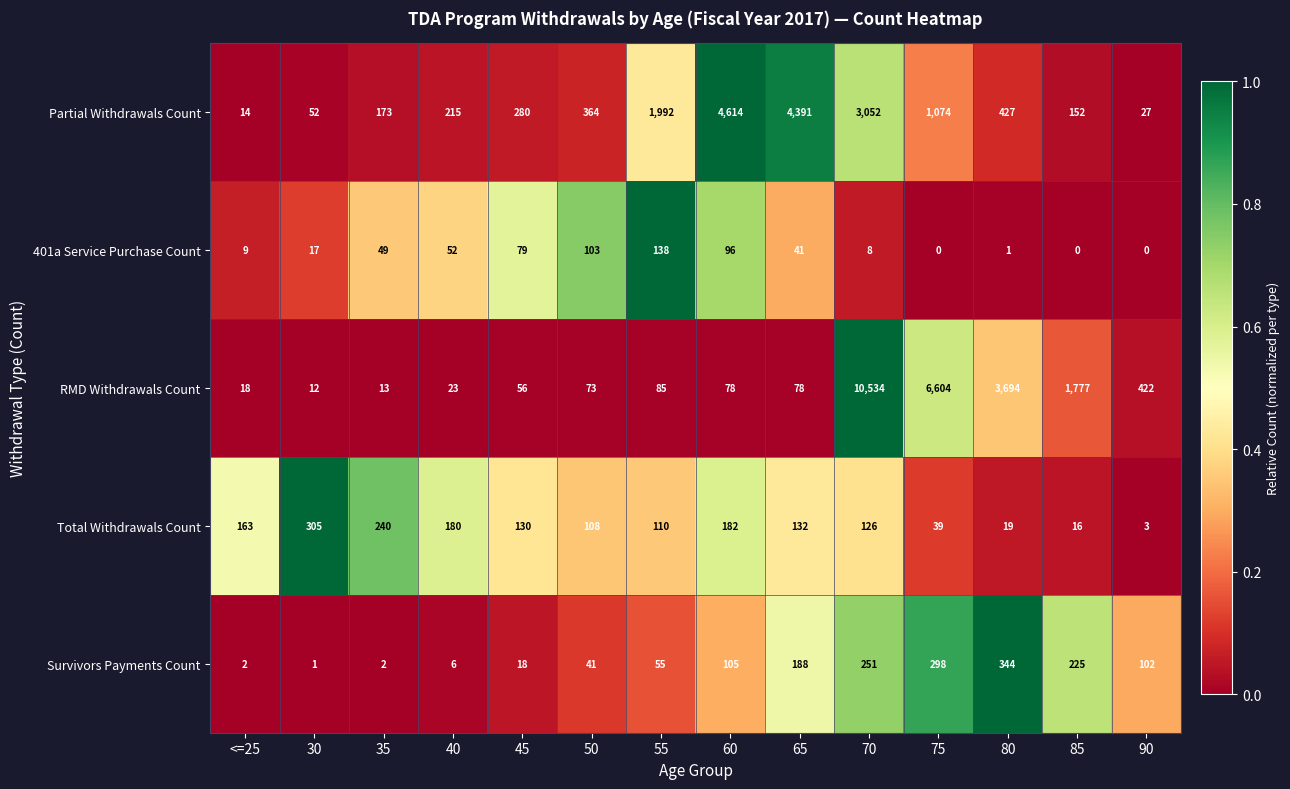

What is the total value across all series at 80?

4485